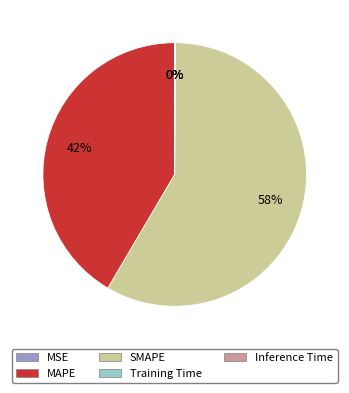

What is the largest slice in the pie chart?

SMAPE